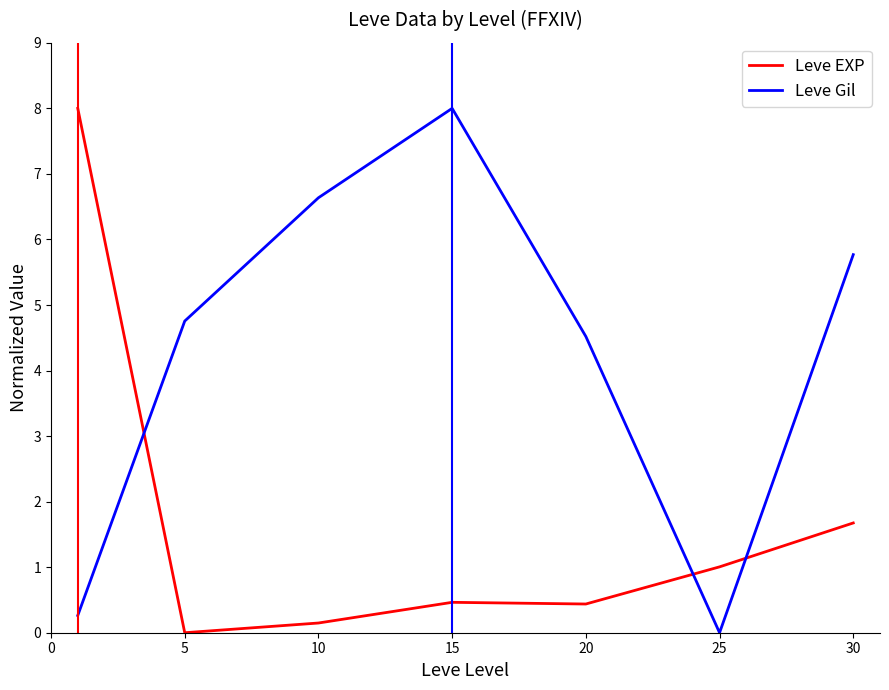

Does the chart display data point markers on the line(s)?

No